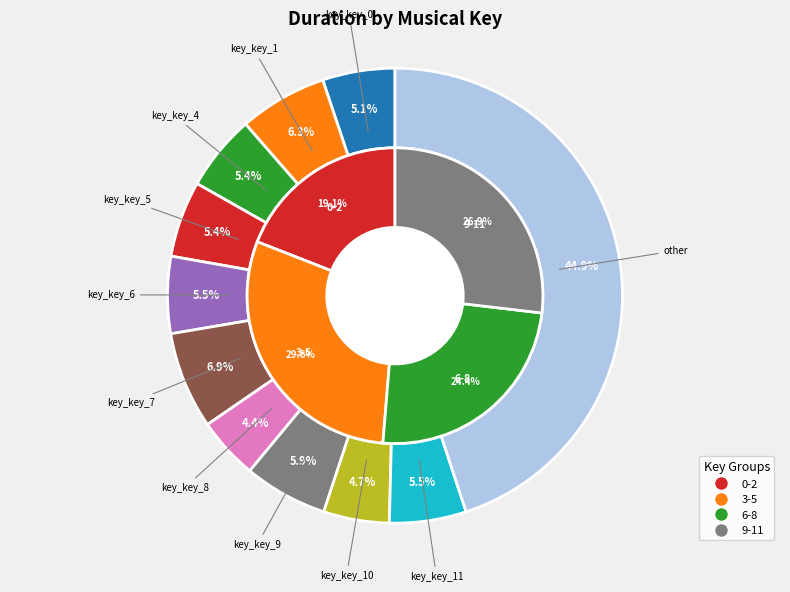

Is the sum of key_11 and key_6 greater than half?

No